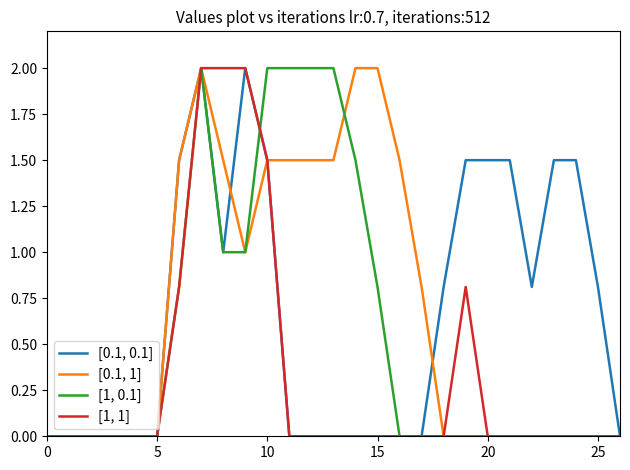

What is the maximum value for [1, 0.1]?

2.0